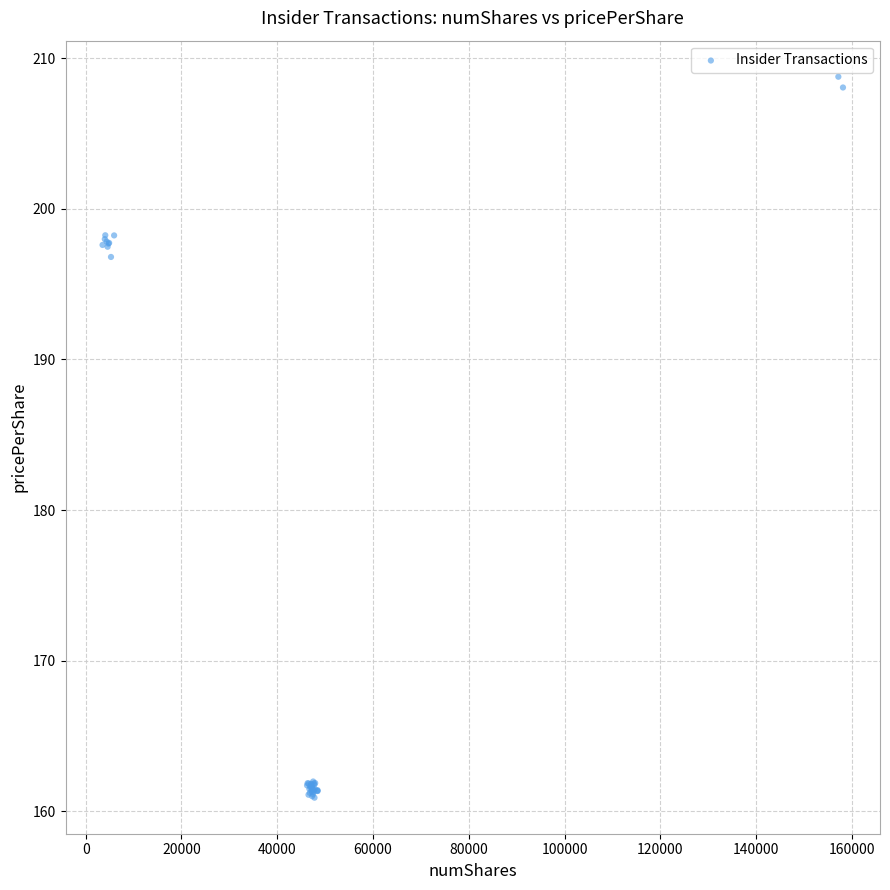

What Y value in the scatter plot is closest to 184?

196.8